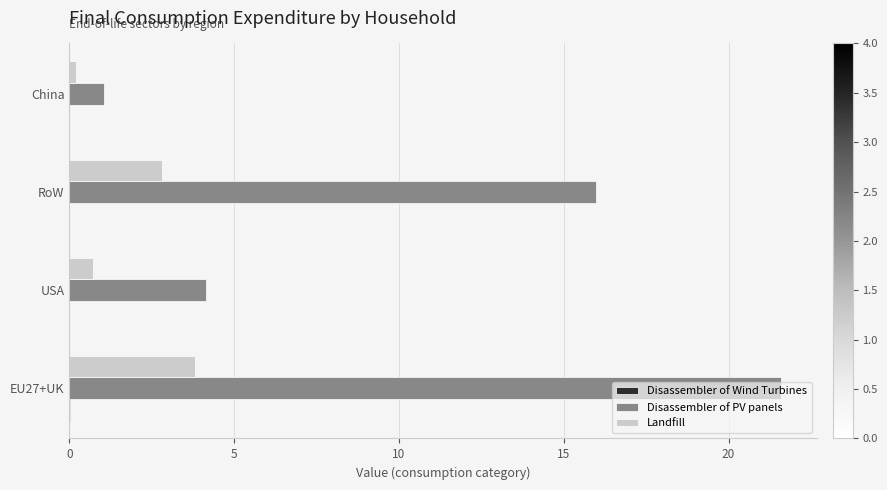

What is the maximum value shown in the chart?

21.6